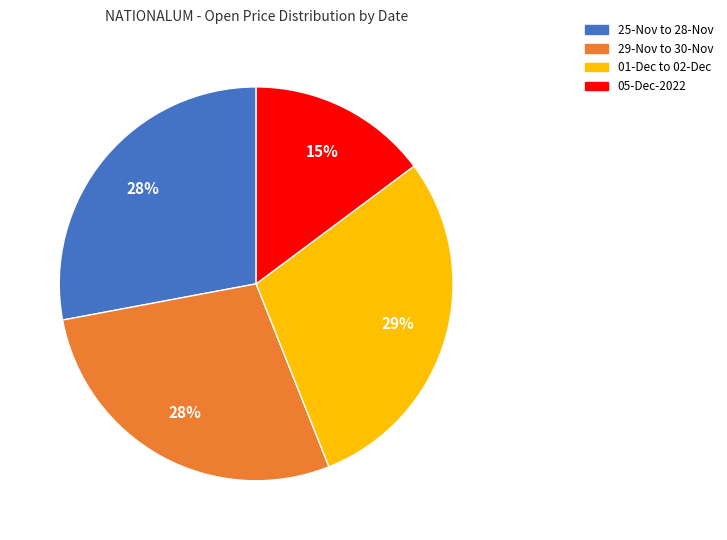

Is there a majority slice in this chart?

No